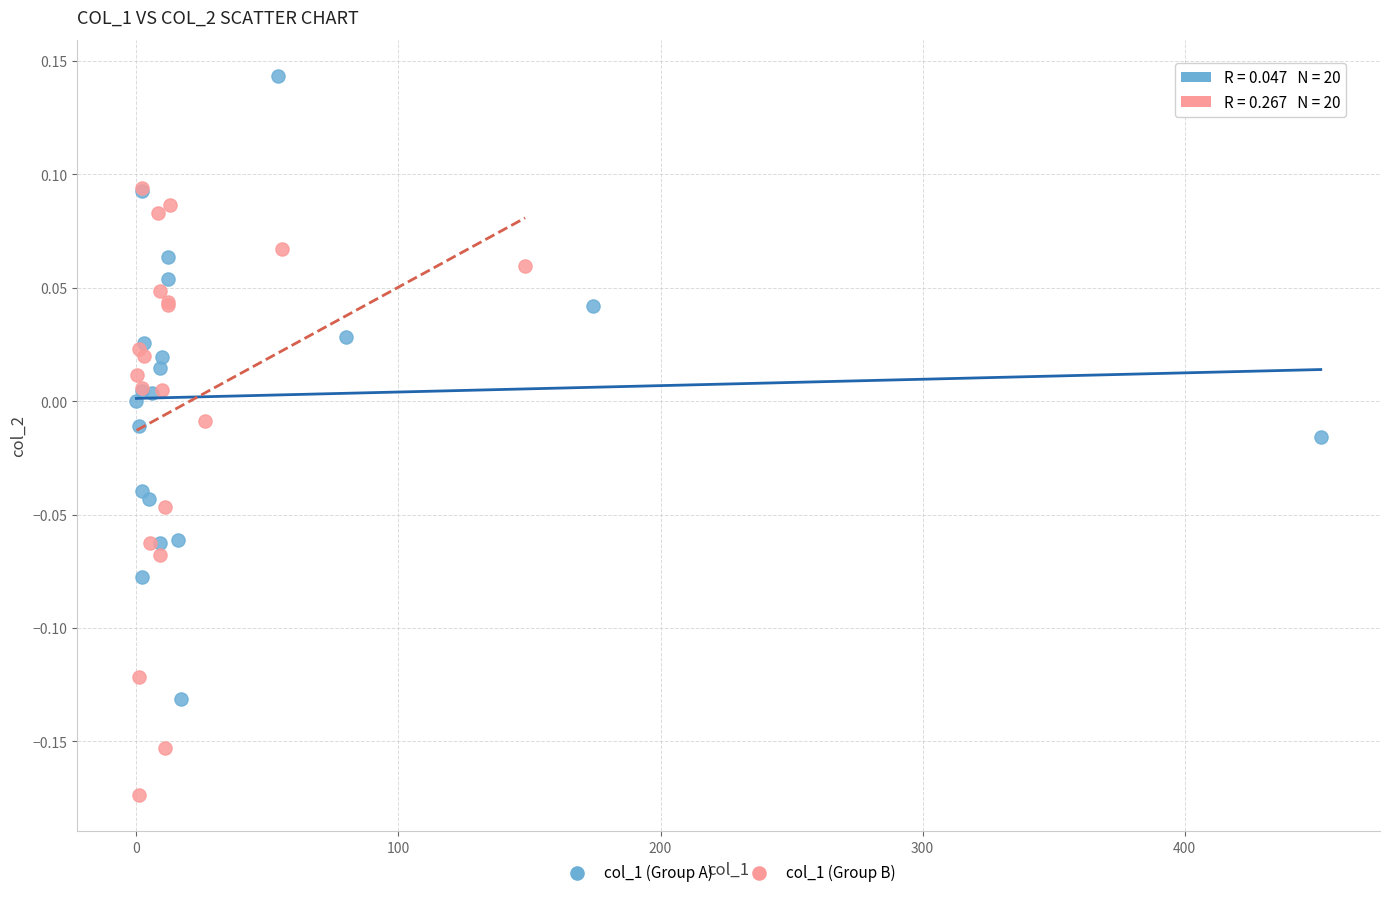

Which series reaches the maximum Y coordinate?

col_1 (Group A)